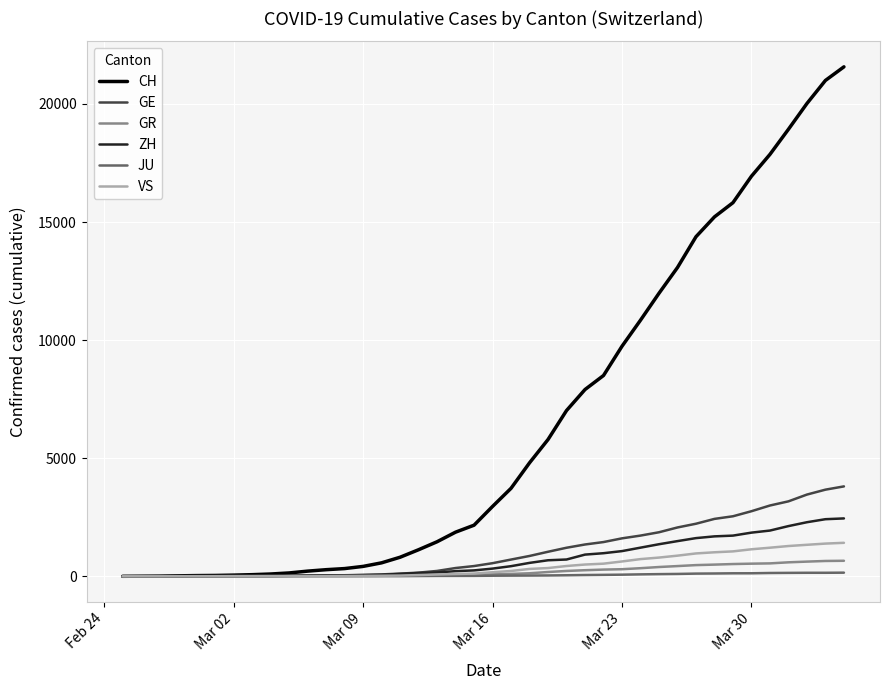

How many lines are shown in the chart?

6